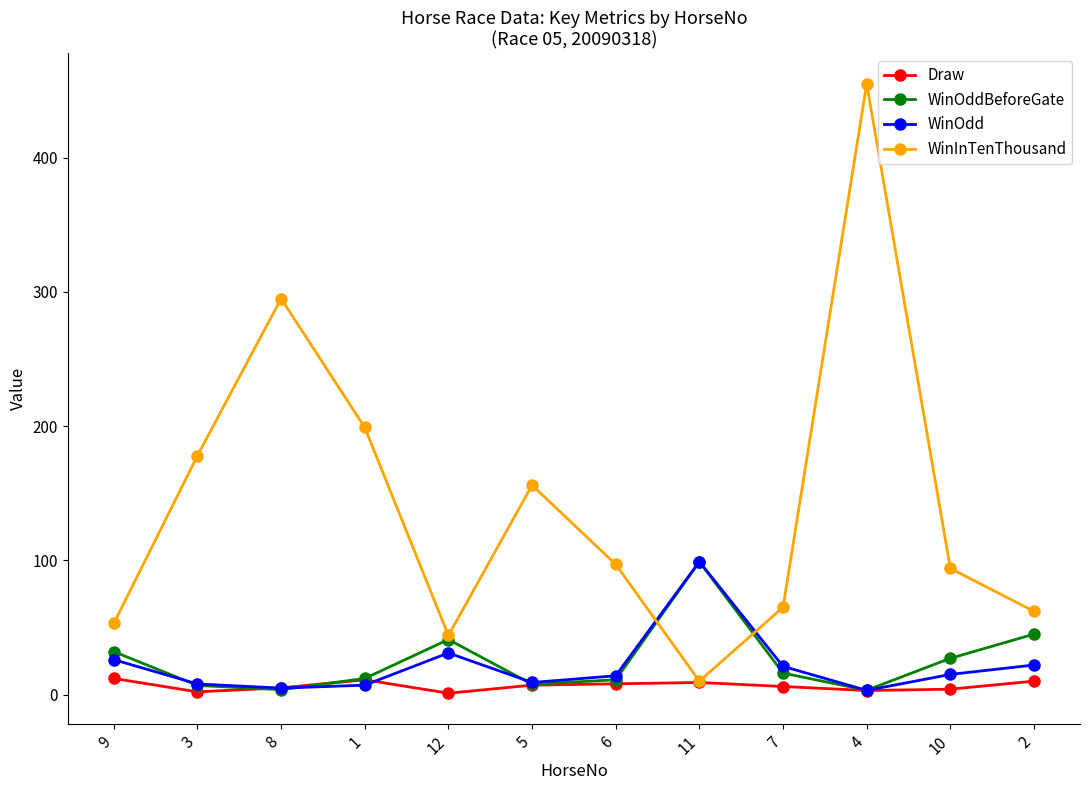

Which series changed the most between 7 and 4?

WinInTenThousand